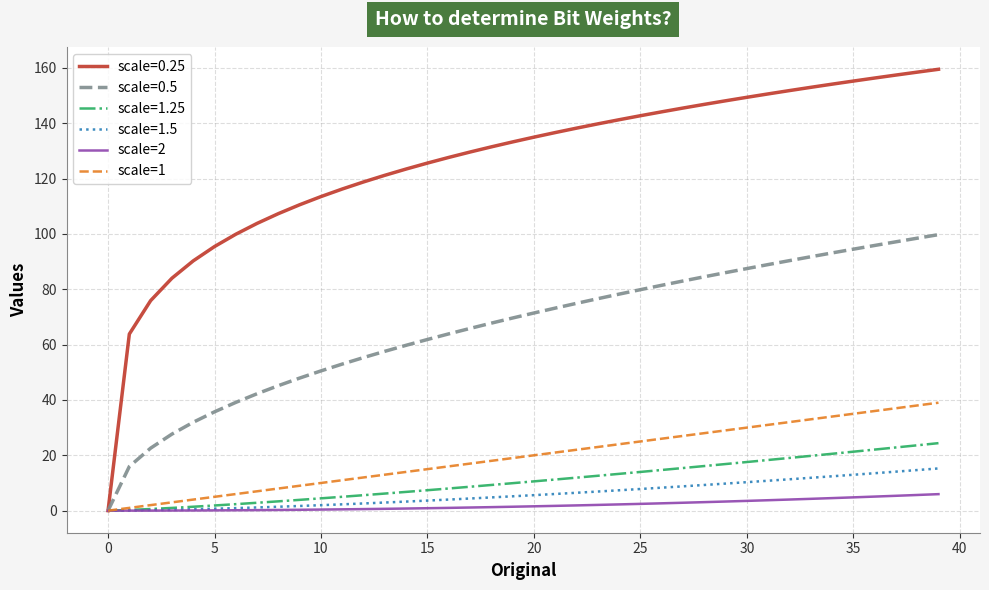

How many lines are shown in the chart?

6